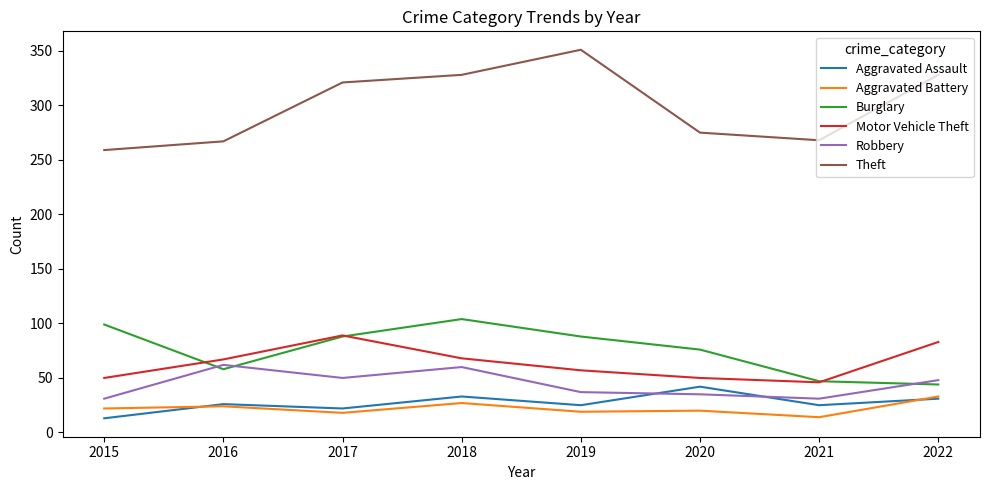

At which label does Robbery first exceed 48?

2016